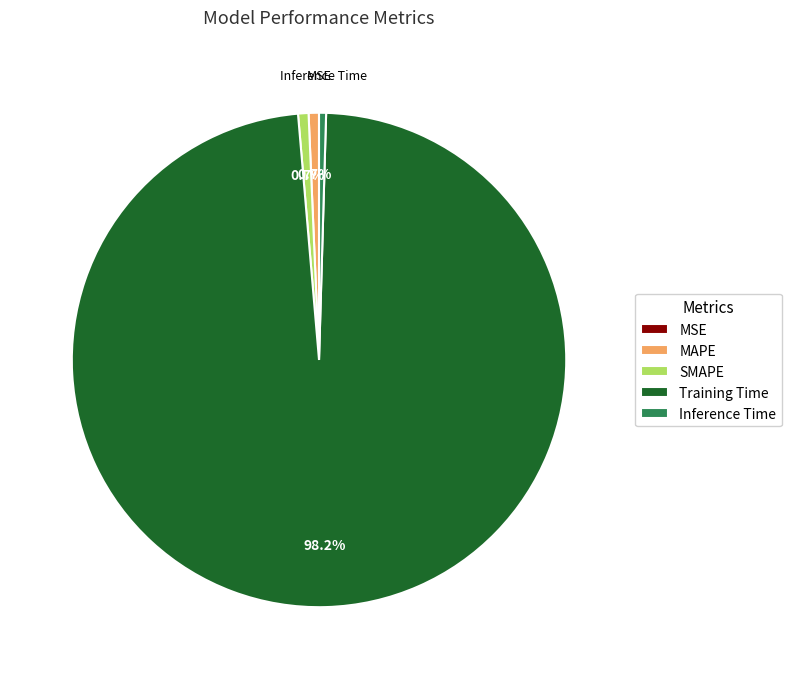

Do Inference Time and SMAPE together represent more than half of the pie?

No